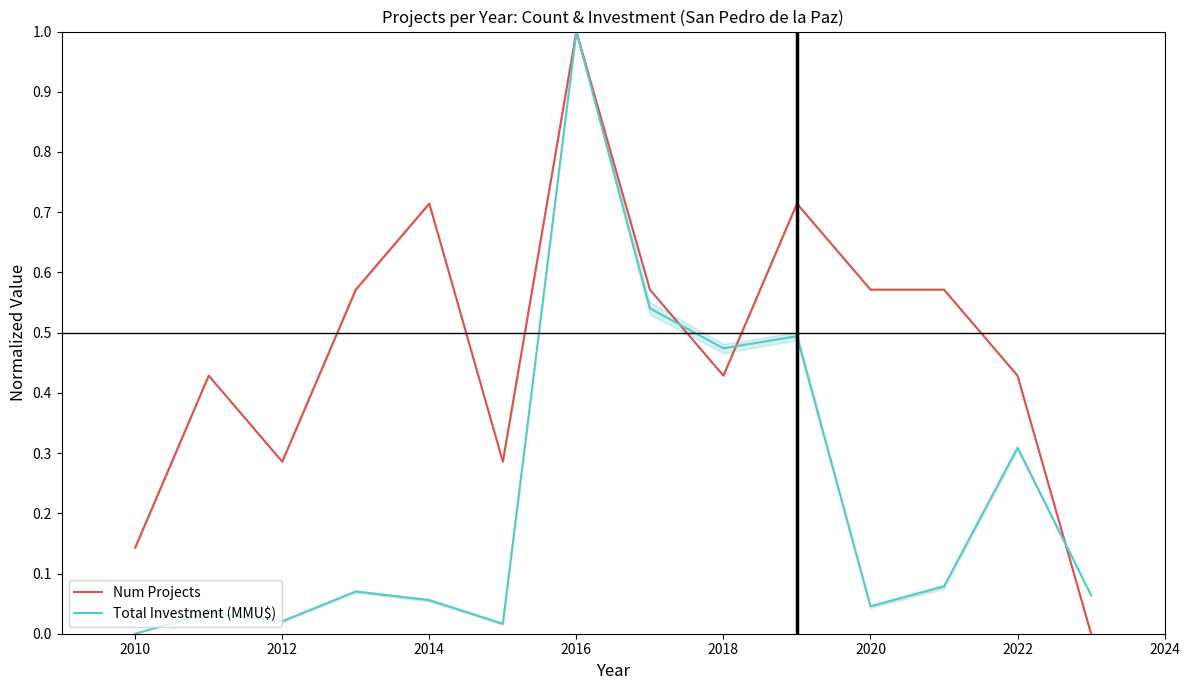

How many times do Num Projects and Total Investment (MMU$) cross each other?

3